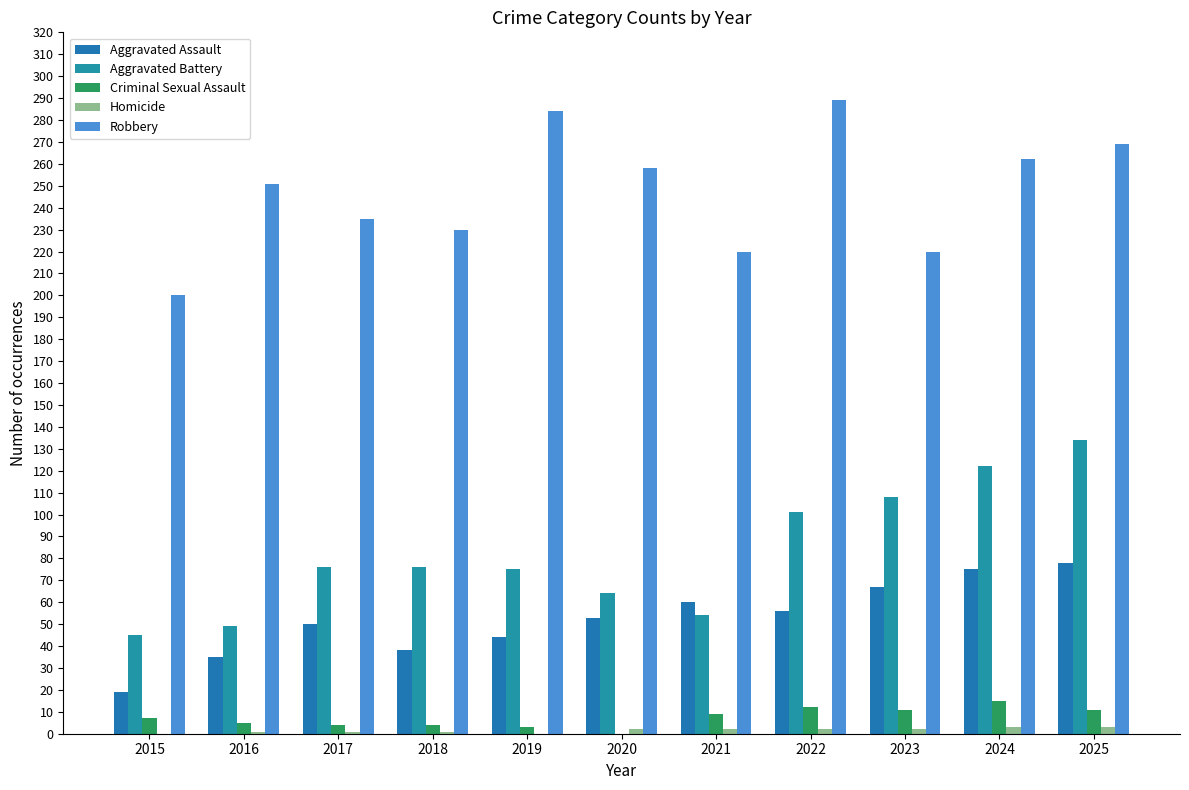

How many groups of bars are there?

11